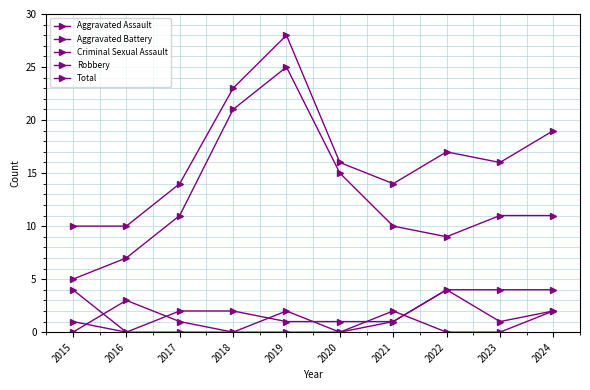

How many lines are shown in the chart?

5